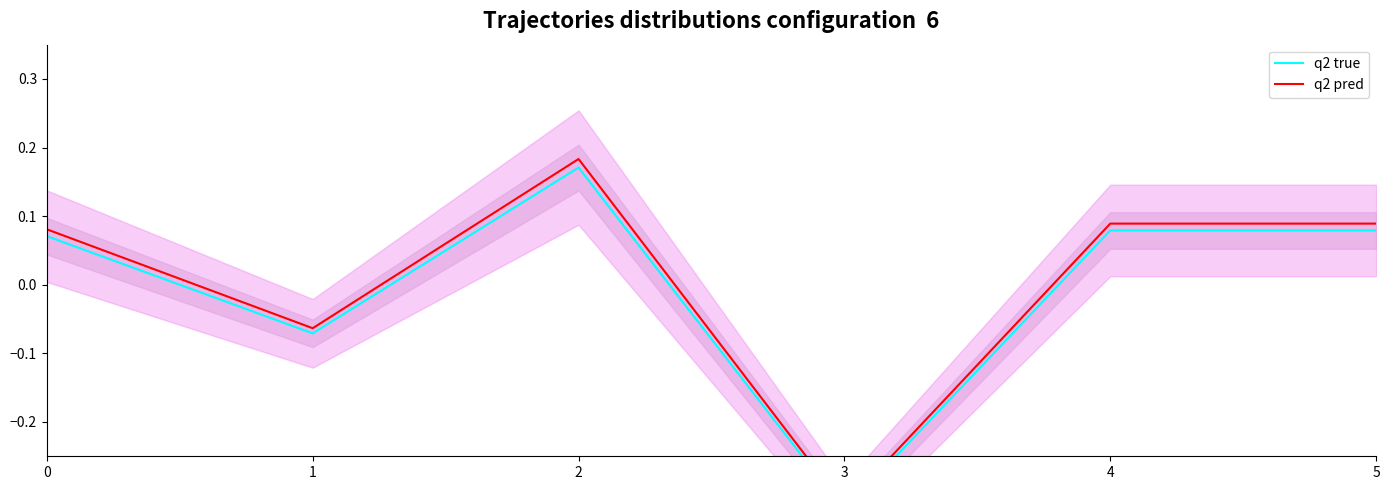

How many q2 true values are between 0 and 1?

4